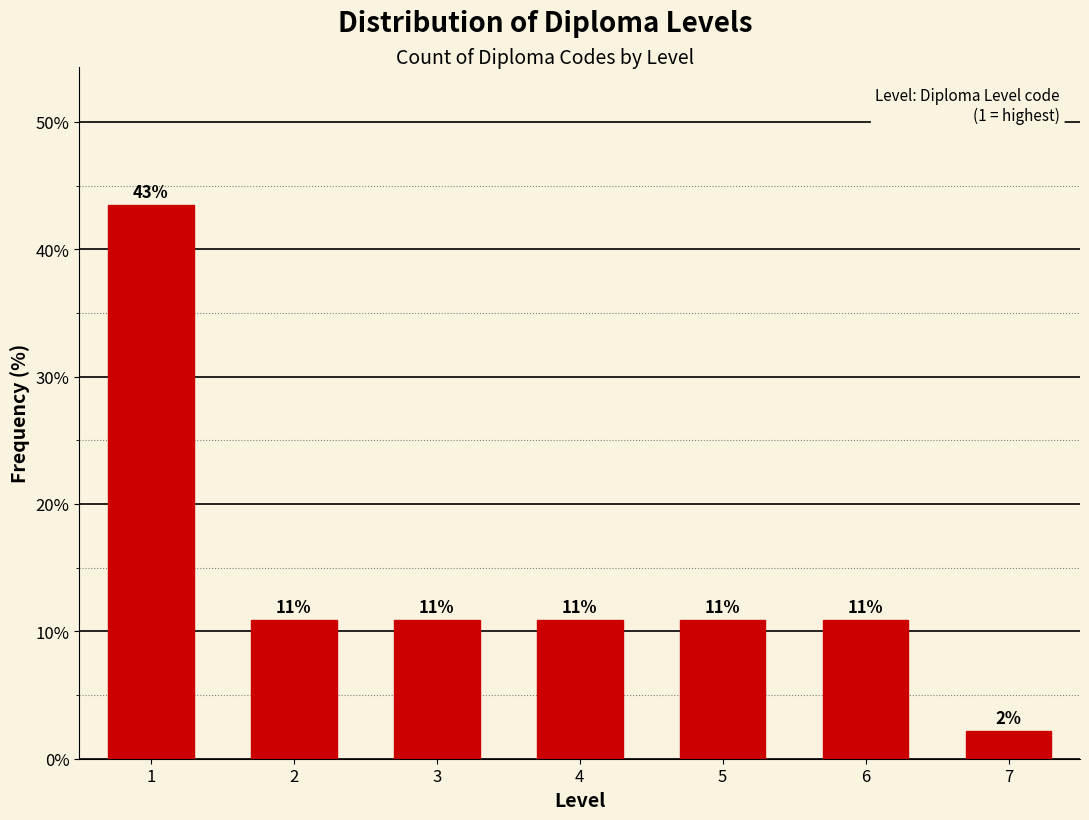

Are the bars horizontal?

No